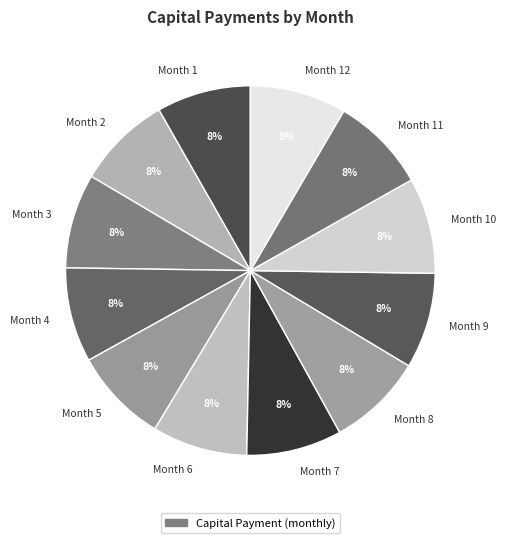

To the nearest percent, what percentage of the pie is Month 5?

8%